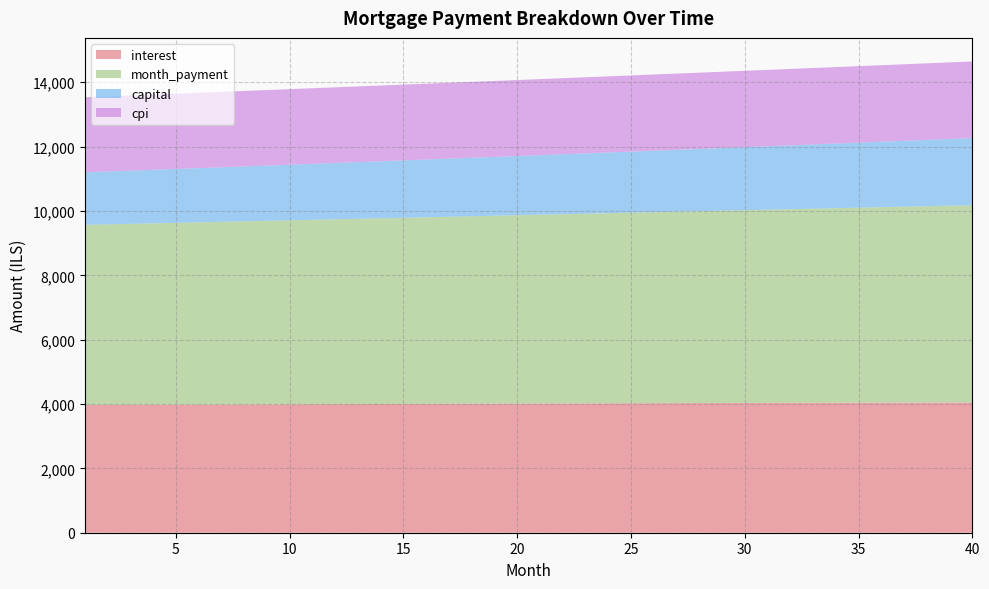

Reading left to right, extract all data points from this chart.

interest: 1=3967.6	2=3970.3	3=3973.1	4=3975.8	5=3978.5	6=3981.1	7=3983.7	8=3986.3	9=3988.8	10=3991.3	11=3993.8	12=3996.2	13=3998.6	14=4000.9	15=4003.2	16=4005.5	17=4007.7	18=4009.9	19=4012.1	20=4014.2	21=4016.2	22=4018.3	23=4020.3	24=4022.2	25=4024.1	26=4026.0	27=4027.8	28=4029.5	29=4031.3	30=4032.9	31=4034.6	32=4036.2	33=4037.7	34=4039.2	35=4040.7	36=4042.1	37=4043.5	38=4044.8	39=4046.0	40=4047.2
month_payment: 1=5600.3	2=5613.4	3=5626.5	4=5639.6	5=5652.8	6=5666.0	7=5679.2	8=5692.4	9=5705.7	10=5719.0	11=5732.4	12=5745.7	13=5759.1	14=5772.6	15=5786.1	16=5799.6	17=5813.1	18=5826.7	19=5840.2	20=5853.9	21=5867.5	22=5881.2	23=5894.9	24=5908.7	25=5922.5	26=5936.3	27=5950.2	28=5964.0	29=5978.0	30=5991.9	31=6005.9	32=6019.9	33=6033.9	34=6048.0	35=6062.1	36=6076.3	37=6090.5	38=6104.7	39=6118.9	40=6133.2
capital: 1=1632.7	2=1643.0	3=1653.4	4=1663.8	5=1674.3	6=1684.8	7=1695.4	8=1706.1	9=1716.9	10=1727.7	11=1738.6	12=1749.5	13=1760.6	14=1771.7	15=1782.8	16=1794.1	17=1805.4	18=1816.7	19=1828.2	20=1839.7	21=1851.3	22=1863.0	23=1874.7	24=1886.5	25=1898.4	26=1910.4	27=1922.4	28=1934.5	29=1946.7	30=1959.0	31=1971.3	32=1983.7	33=1996.2	34=2008.8	35=2021.5	36=2034.2	37=2047.0	38=2059.9	39=2072.9	40=2085.9
cpi: 1=2335.0	2=2336.6	3=2338.2	4=2339.8	5=2341.3	6=2342.8	7=2344.3	8=2345.8	9=2347.3	10=2348.7	11=2350.2	12=2351.6	13=2353.0	14=2354.3	15=2355.6	16=2357.0	17=2358.2	18=2359.5	19=2360.7	20=2362.0	21=2363.1	22=2364.3	23=2365.5	24=2366.6	25=2367.7	26=2368.7	27=2369.8	28=2370.8	29=2371.8	30=2372.7	31=2373.7	32=2374.6	33=2375.5	34=2376.3	35=2377.2	36=2378.0	37=2378.7	38=2379.5	39=2380.2	40=2380.9